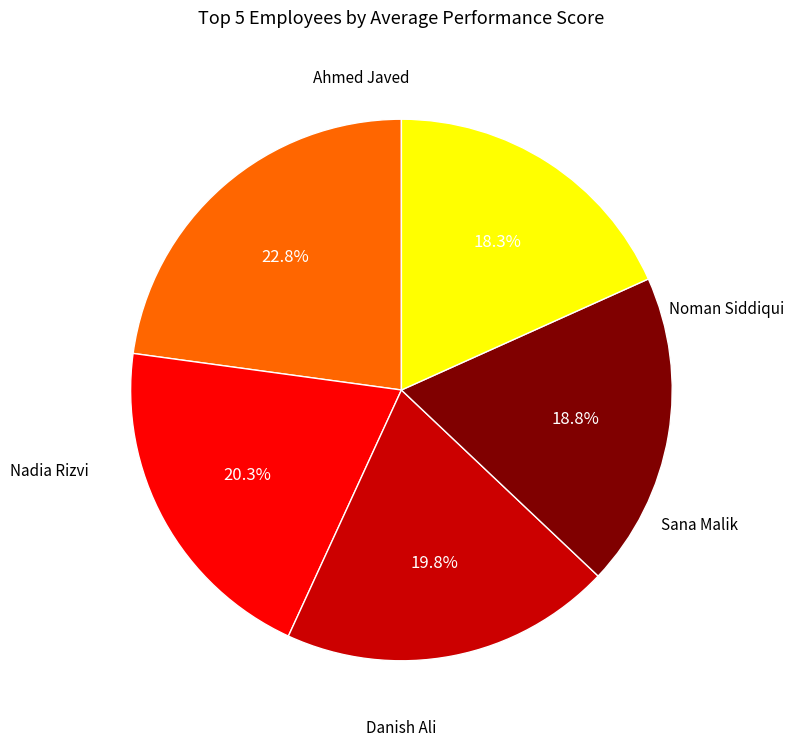

To the nearest percent, what percentage of the pie is Ahmed Javed?

23%